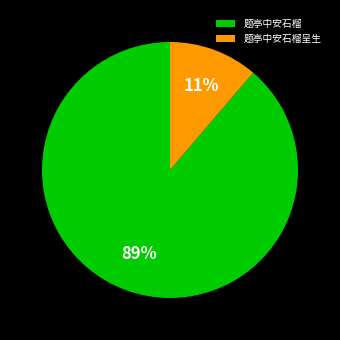

The 题亭中安石榴 slice represents 89% of the pie. True or false?

True